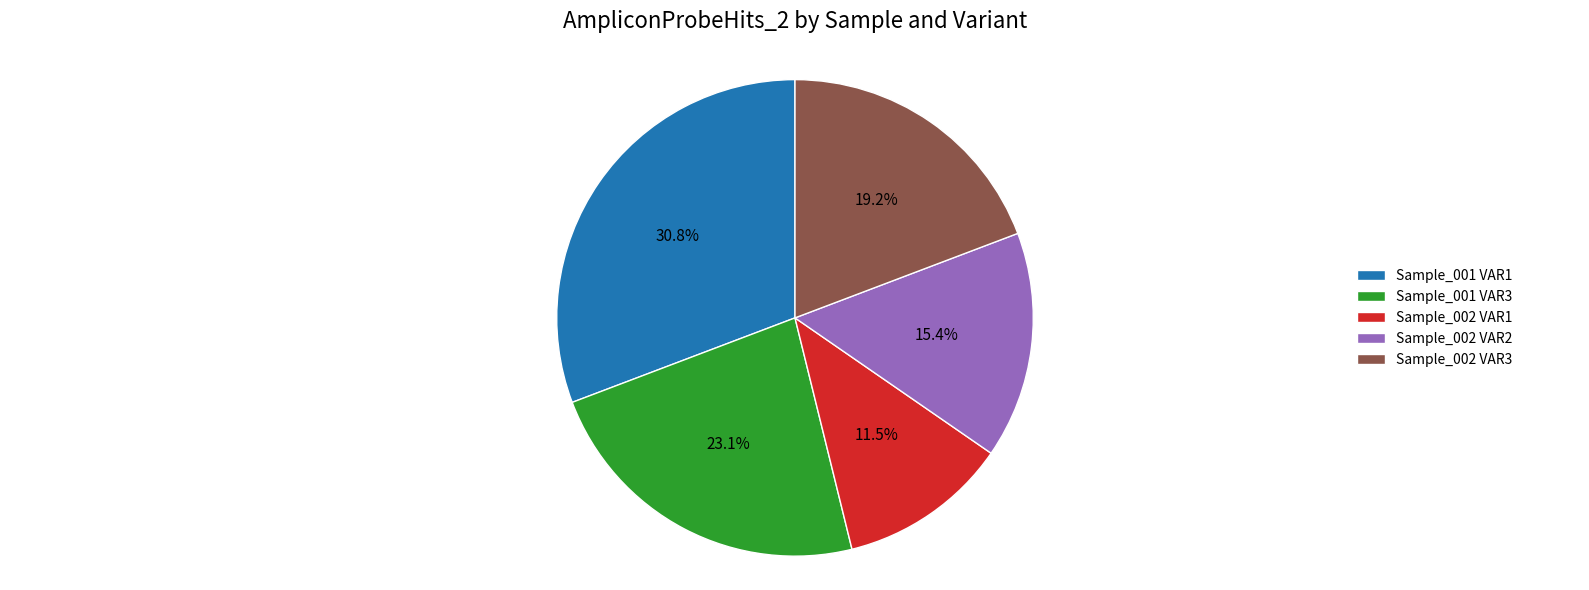

Is the sum of Sample_002 VAR3 and Sample_001 VAR3 greater than half?

No